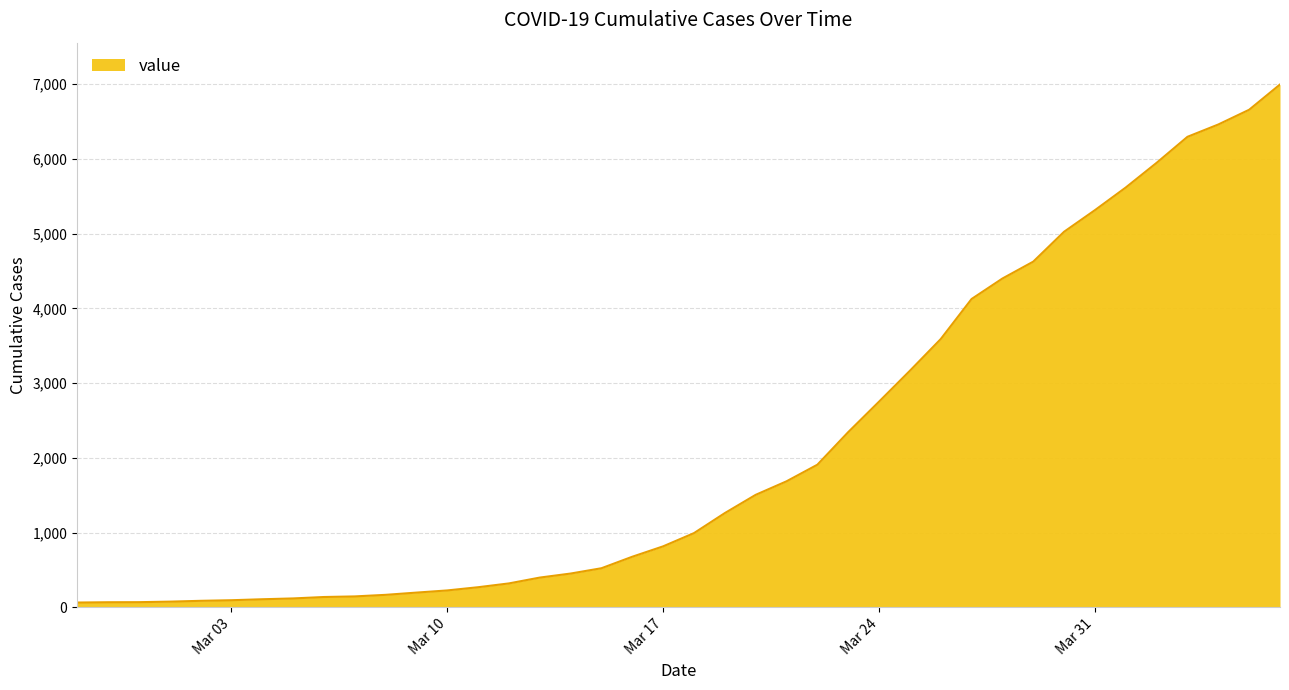

What is the difference between the maximum and minimum values?

6931